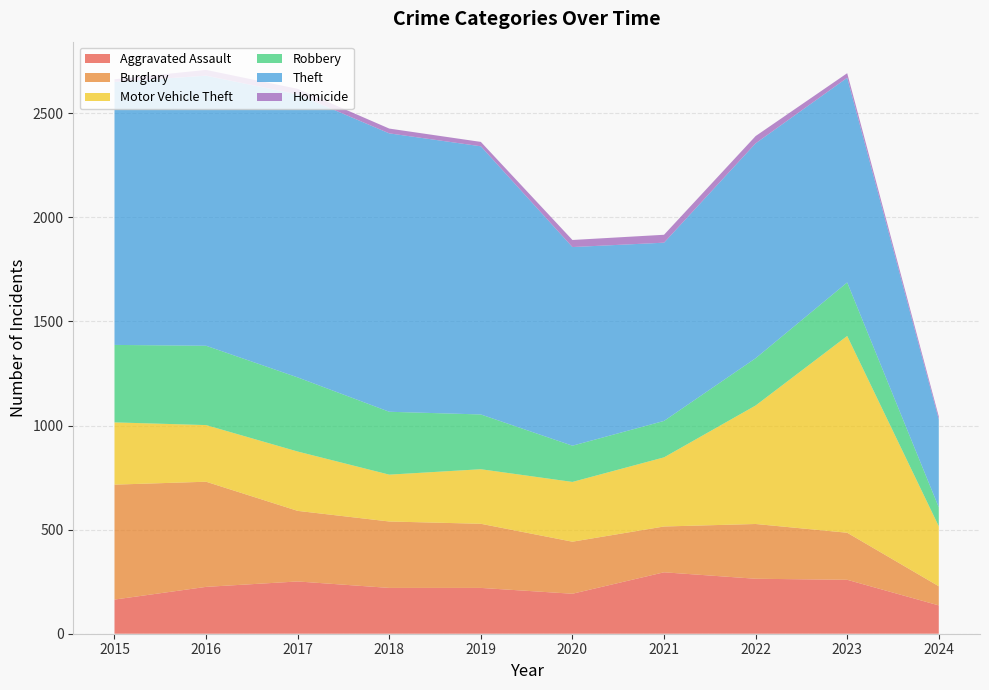

Reading left to right, list all the values displayed in this chart.

Aggravated Assault: 164	225	251	220	220	192	295	264	259	136
Burglary: 552	505	339	319	308	250	220	263	226	92
Motor Vehicle Theft: 299	272	285	225	262	287	332	569	945	288
Robbery: 372	381	356	302	263	174	175	227	257	91
Theft: 1263	1297	1359	1337	1288	954	856	1032	983	422
Homicide: 13	28	27	23	21	34	38	35	22	14